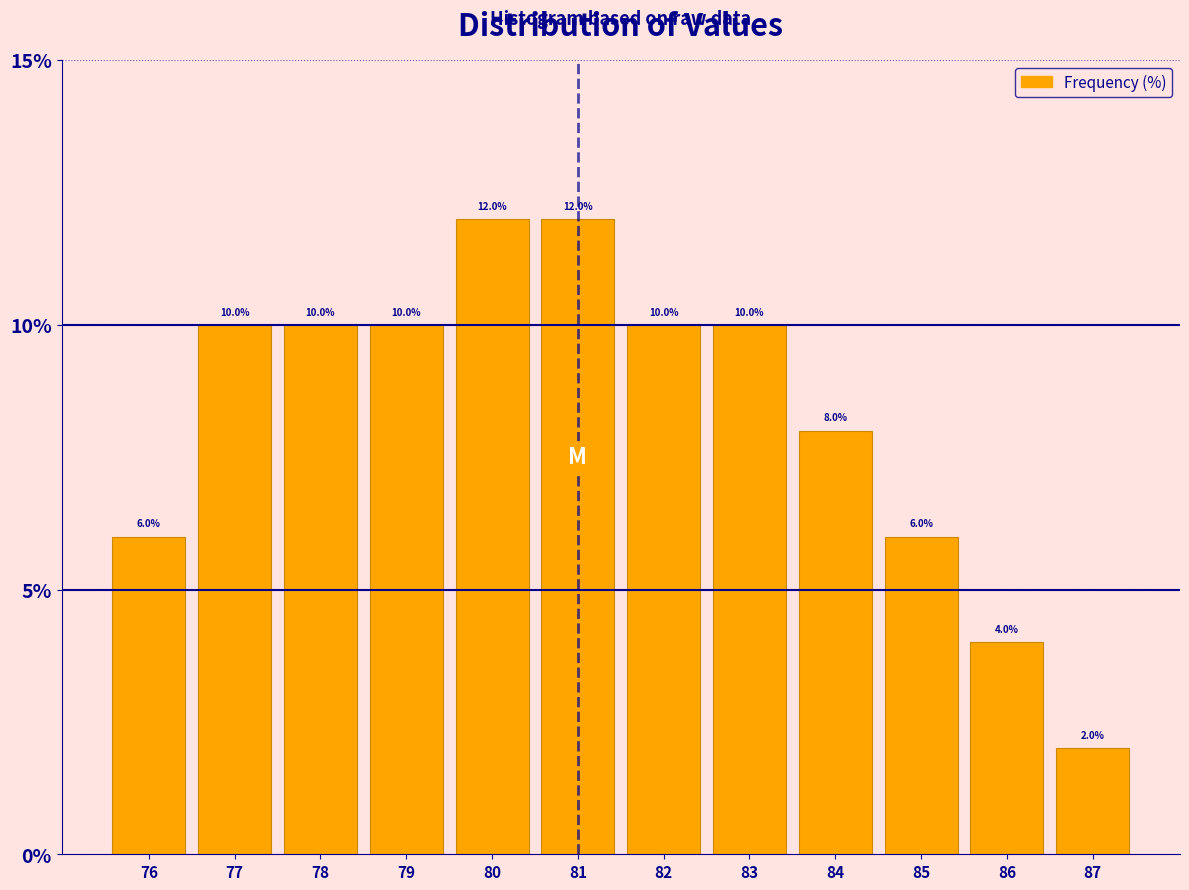

Reading left to right, list every bar in this chart as the range it spans on the x-axis followed by its height.

75.5 to 76.5: 6.0
76.5 to 77.5: 10.0
77.5 to 78.5: 10.0
78.5 to 79.5: 10.0
79.5 to 80.5: 12.0
80.5 to 81.5: 12.0
81.5 to 82.5: 10.0
82.5 to 83.5: 10.0
83.5 to 84.5: 8.0
84.5 to 85.5: 6.0
85.5 to 86.5: 4.0
86.5 to 87.5: 2.0